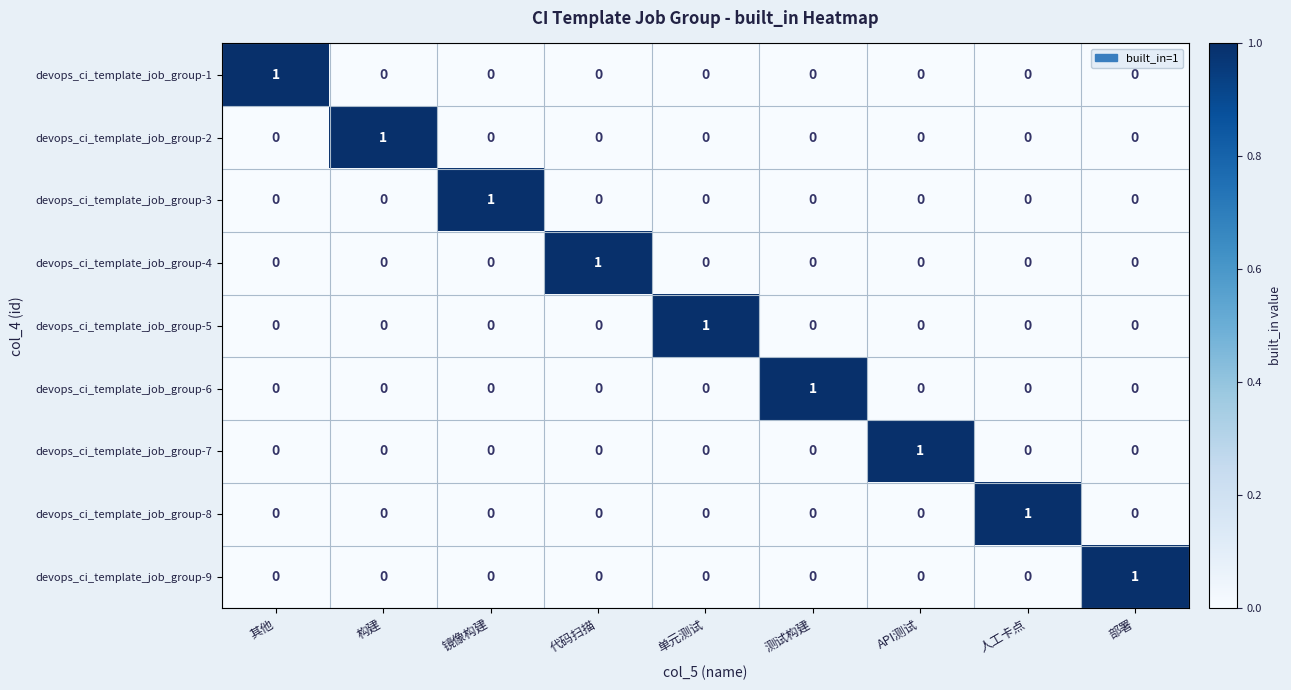

The value of devops_ci_template_job_group-2 at 人工卡点 is -1. True or false?

False